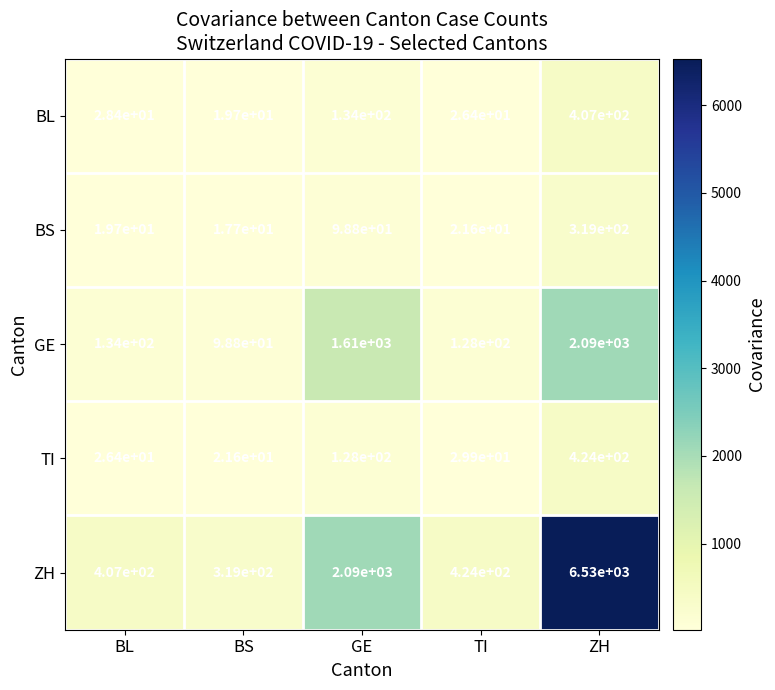

At which label does TI first exceed 29?

GE